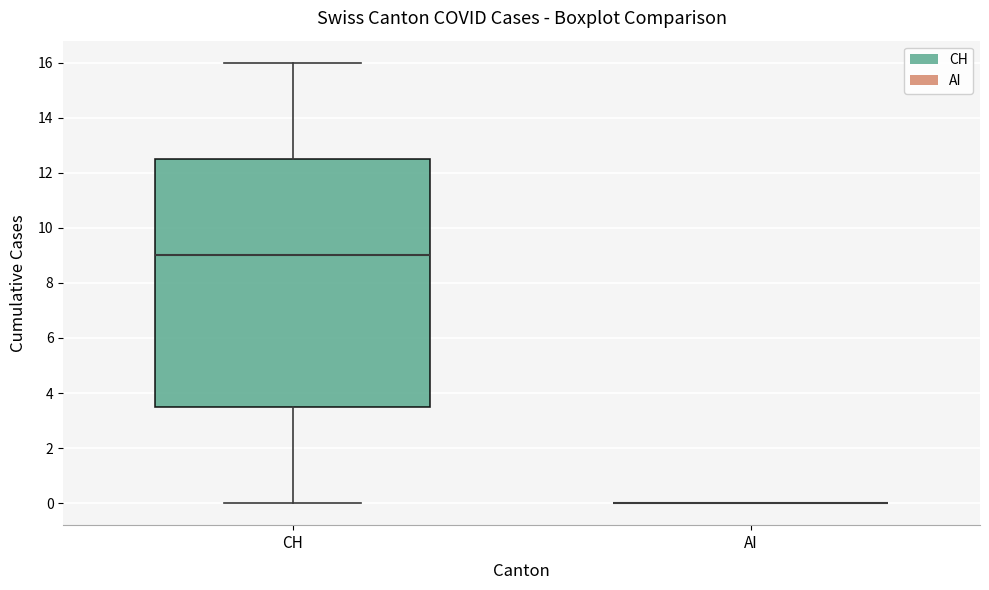

Reading left to right, read every box against the y-axis: the position of its median line, the range the box covers, and the ends of its whiskers. The values are not printed on the chart, so give them approximately, as read against the axis.

CH: median 9.0, box 3.6 to 12.6, whiskers 0.0 to 16.0
AI: box collapsed to a line at 0.0, whiskers 0.0 to 0.0